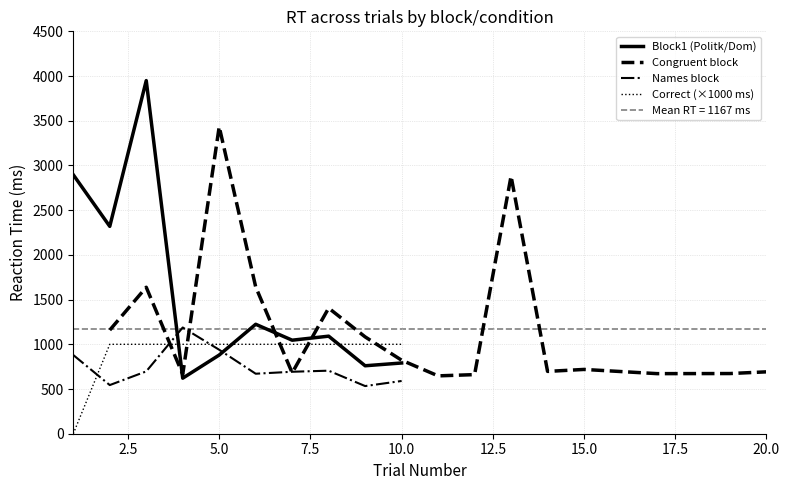

At which label does congruent_trialNo reach its peak?

5